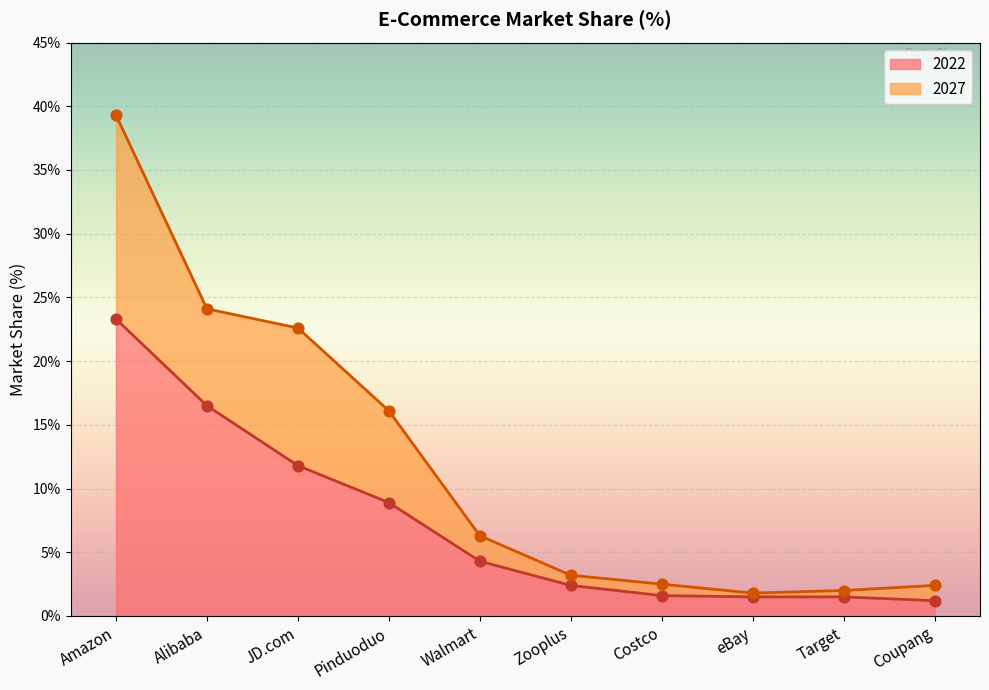

Which series has the largest total across all categories?

2027